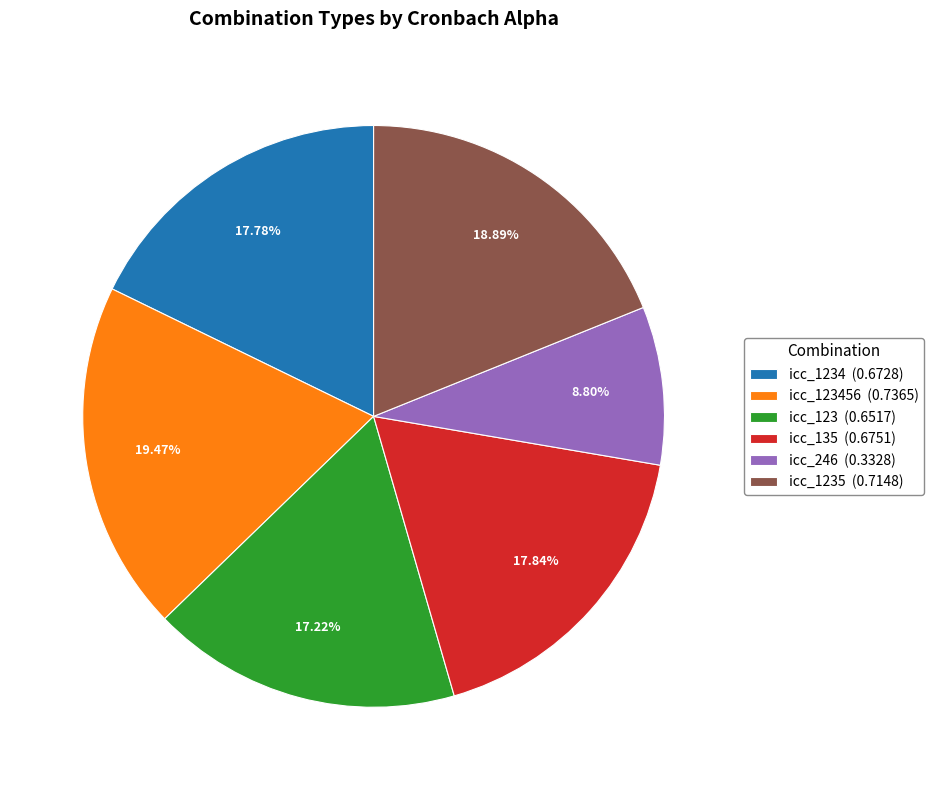

What is the smallest slice in the pie chart?

icc_246 (0.3328)